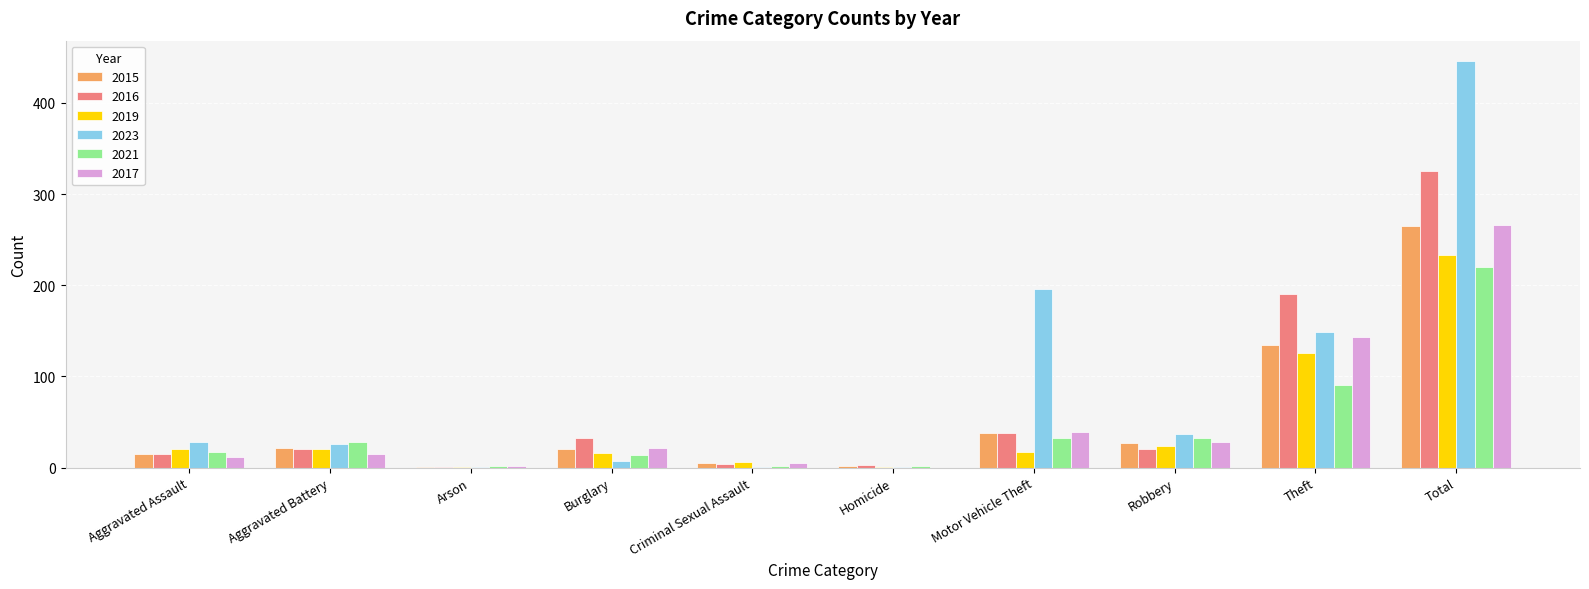

Which series has the largest range (max minus min)?

2023